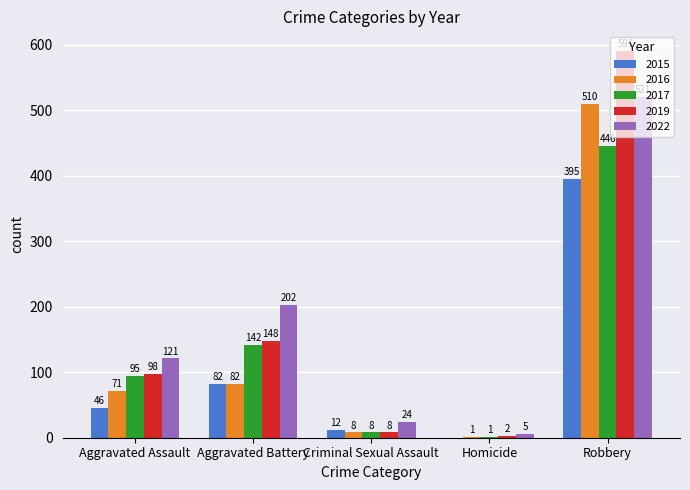

Which series changed the most between Aggravated Battery and Homicide?

2022